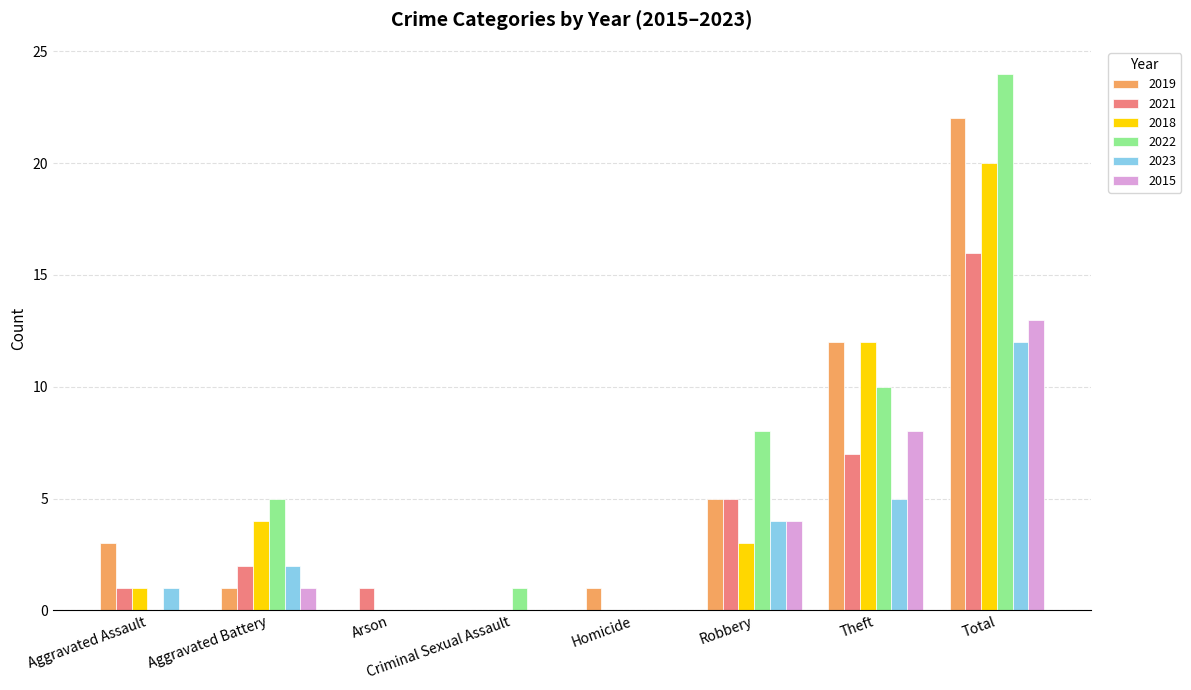

At which label does 2019 reach its peak?

Total